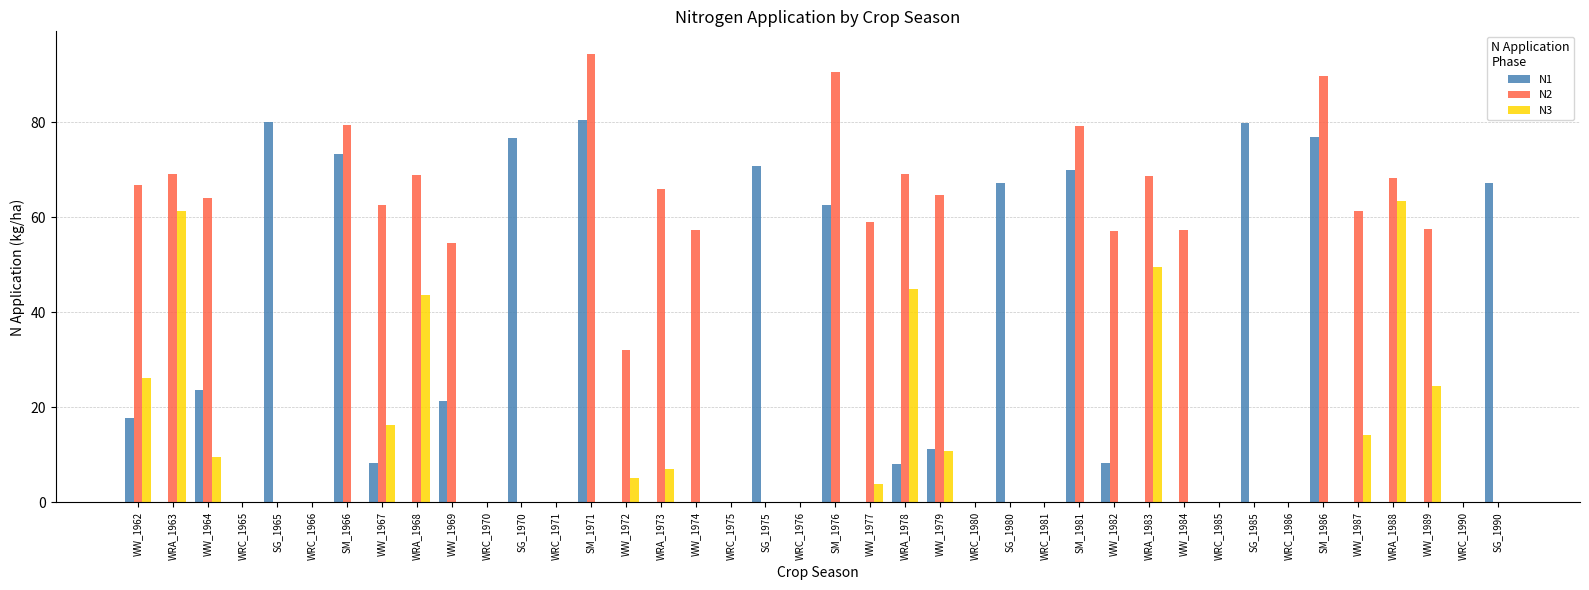

What is the highest value of the N3 series?

63.5